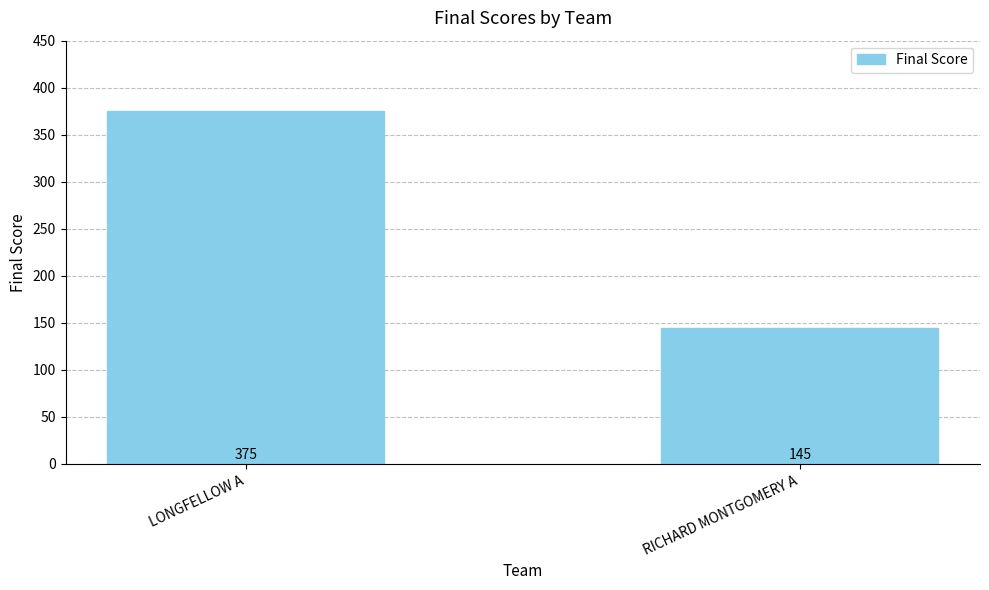

List the labels in order of value, smallest first.

RICHARD MONTGOMERY A, LONGFELLOW A